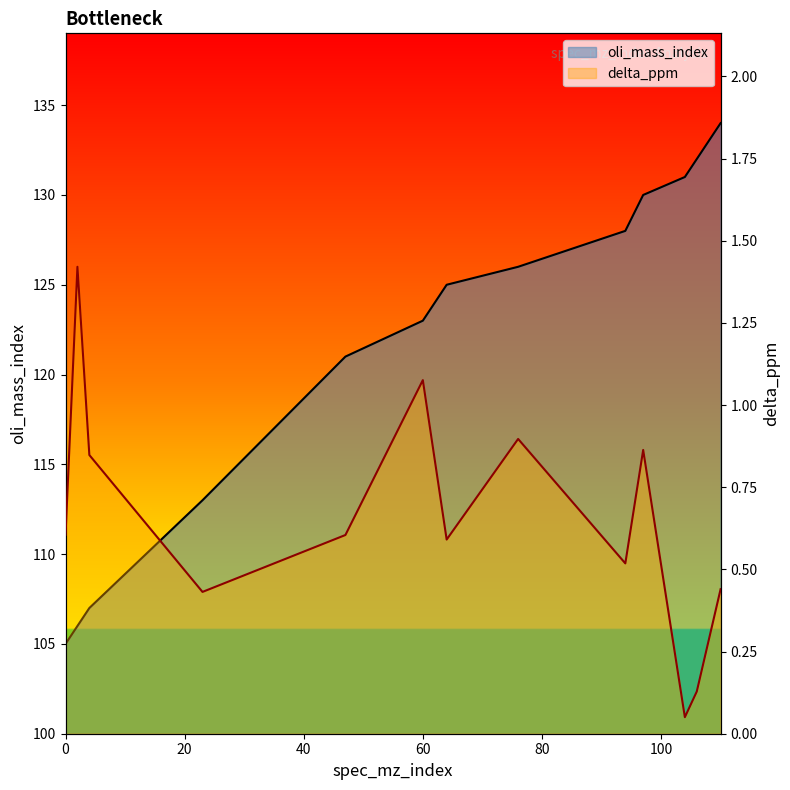

What are all the series names shown in the legend?

oli_mass_index, delta_ppm